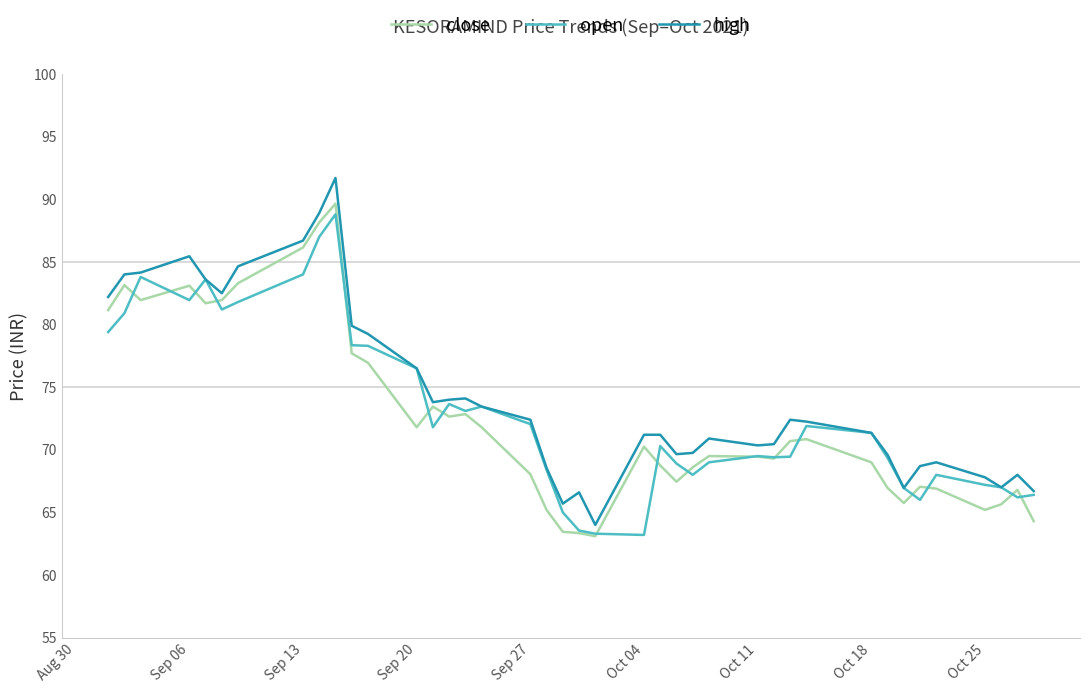

How many distinct data groups are displayed?

3